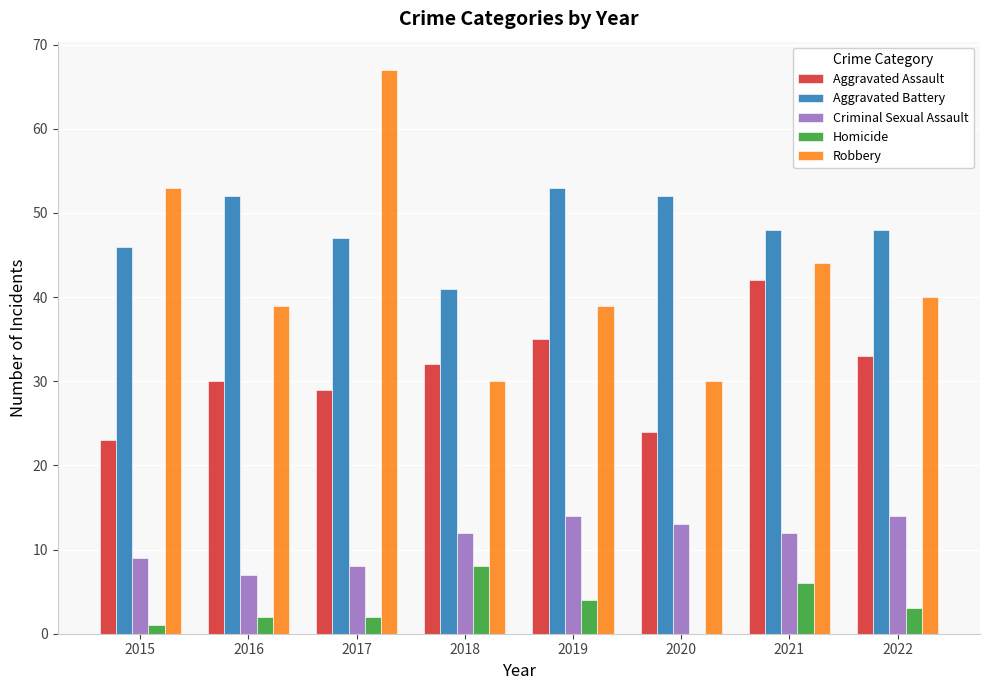

What value does the Aggravated Battery series have at 2015, to the nearest 10?

50